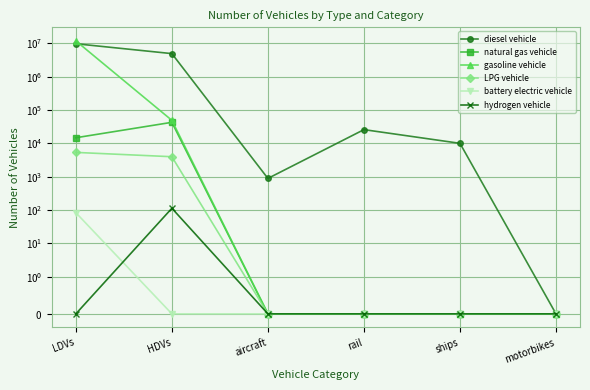

What is the highest value of the gasoline vehicle series?

11972117.5